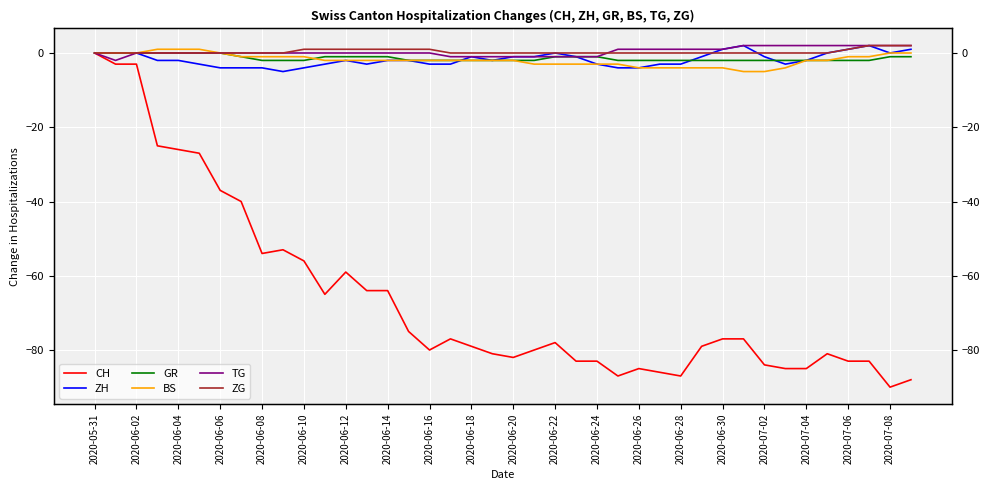

True or false: ZG has a value of 0 at 2020-06-20.

True